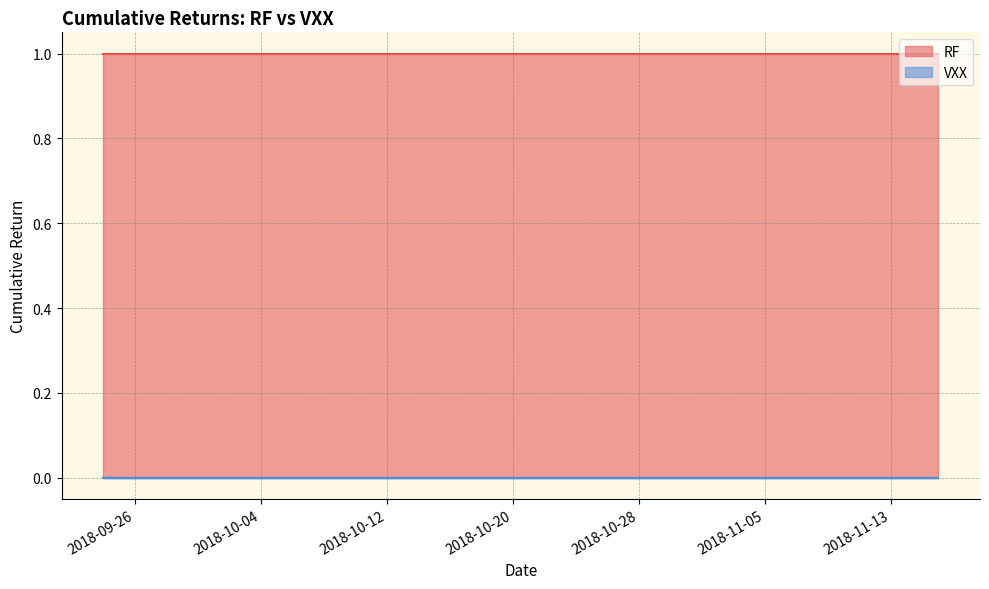

How many lines are shown in the chart?

2